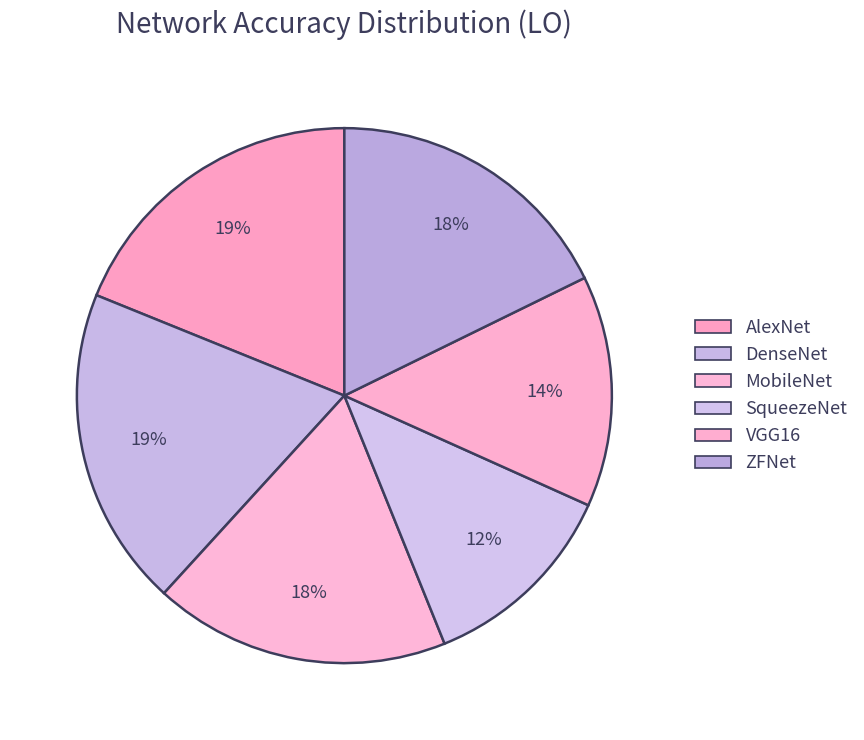

Which slice is the smallest?

SqueezeNet